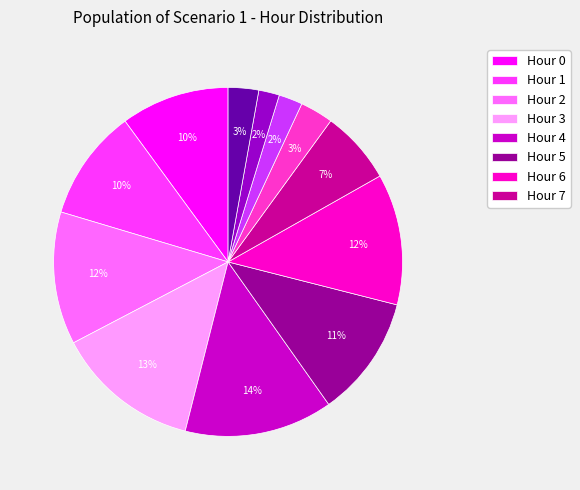

Count the number of slices in the pie.

12